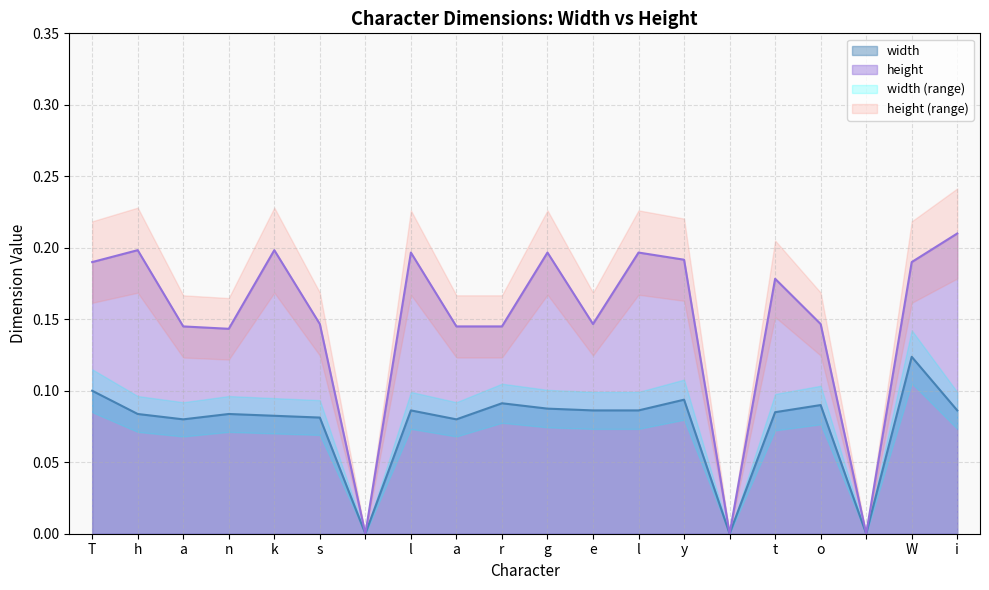

What is the greatest value displayed?

0.2